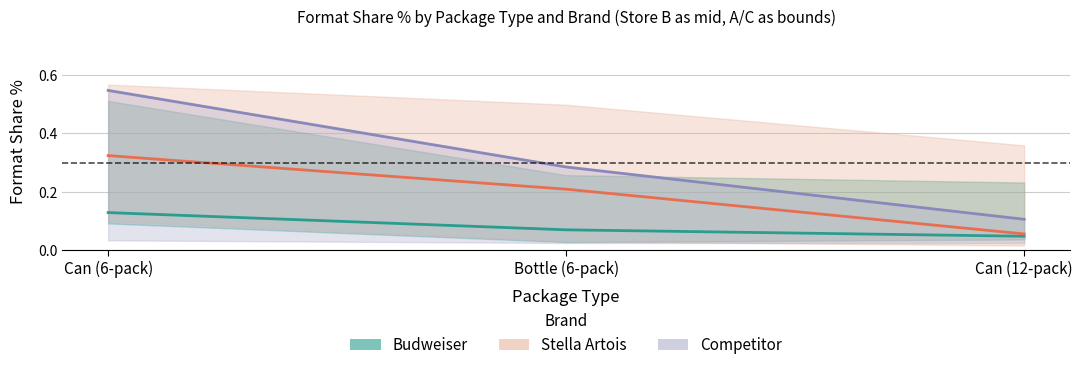

What is the sum of the Budweiser values at Bottle (6-pack) and Can (6-pack)?

0.2